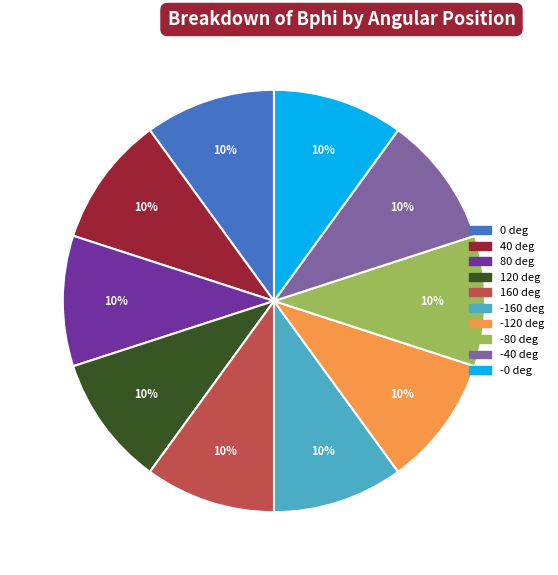

Is it true that -80 deg is 10% of the pie?

True